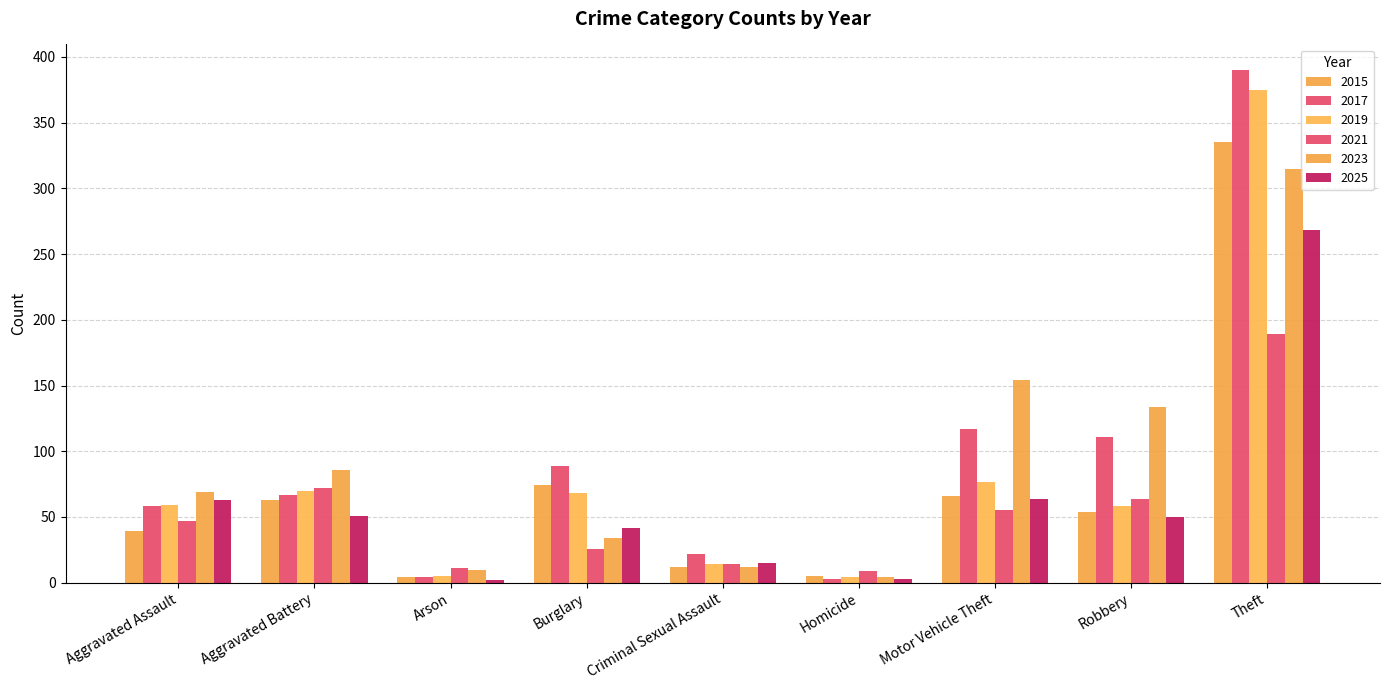

Rank the categories by 2021 value from lowest to highest.

Homicide, Arson, Criminal Sexual Assault, Burglary, Aggravated Assault, Motor Vehicle Theft, Robbery, Aggravated Battery, Theft